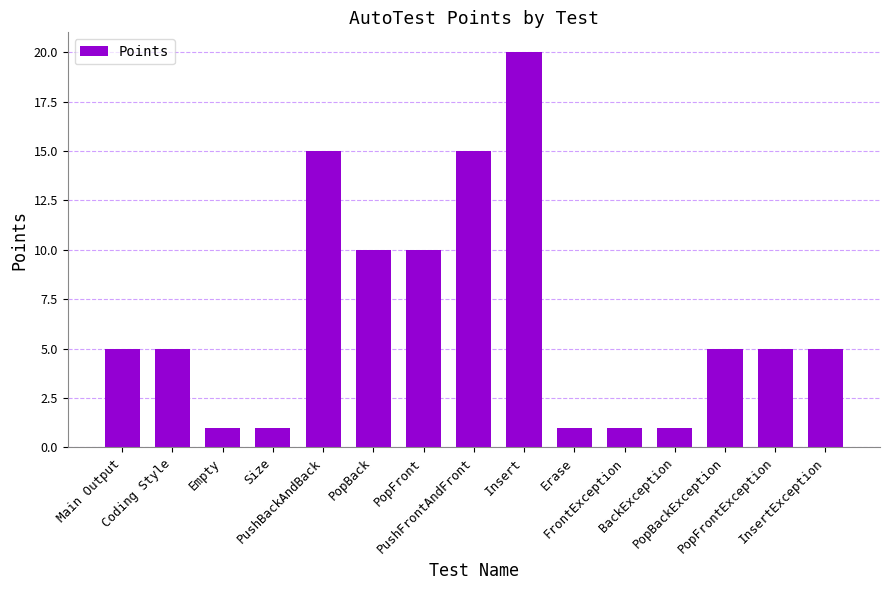

What is the minimum value shown in the chart?

1